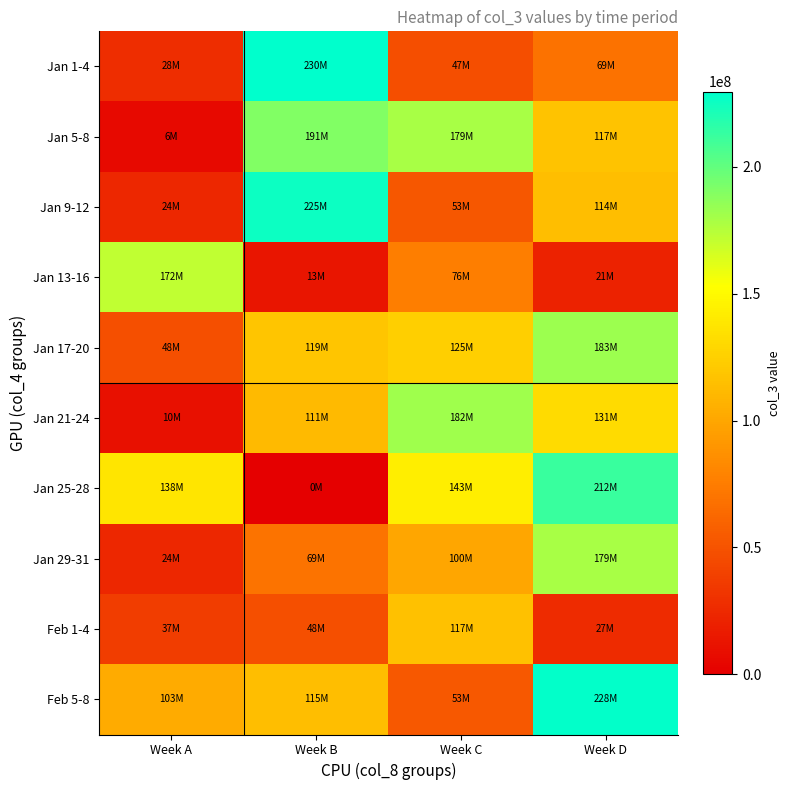

Between Week A and Week C, which series saw the biggest shift?

Jan 5-8